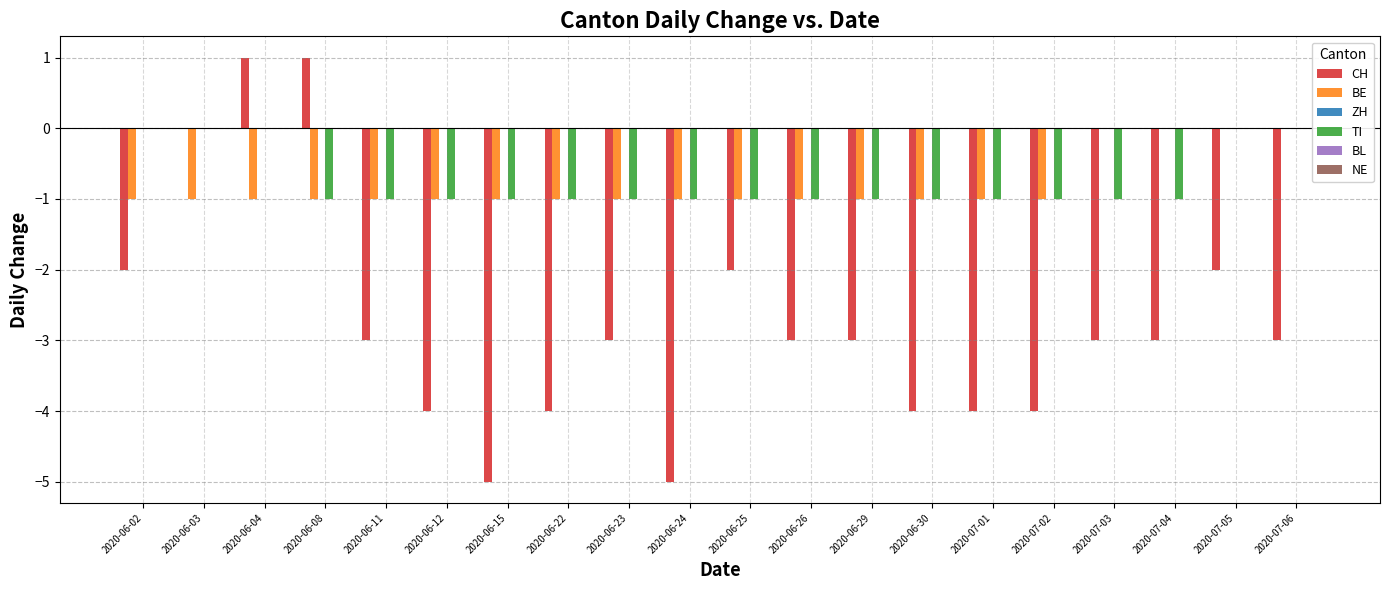

Between 2020-06-08 and 2020-06-26, which series saw the biggest shift?

CH